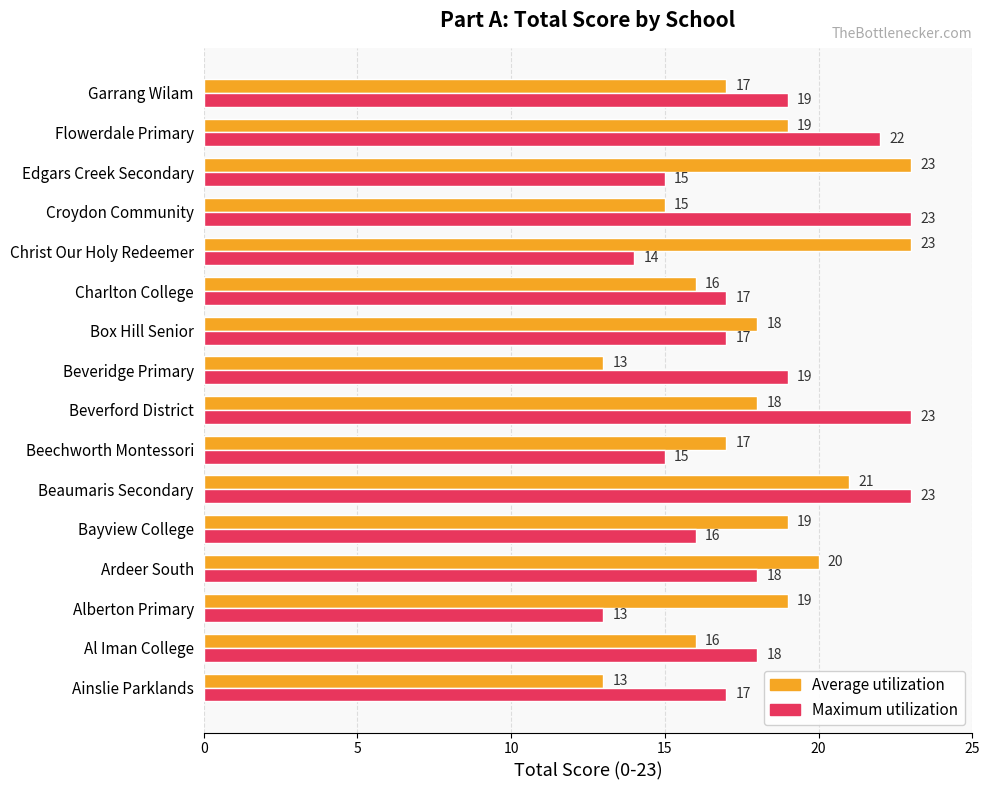

What is the average value of the Average utilization series?

18